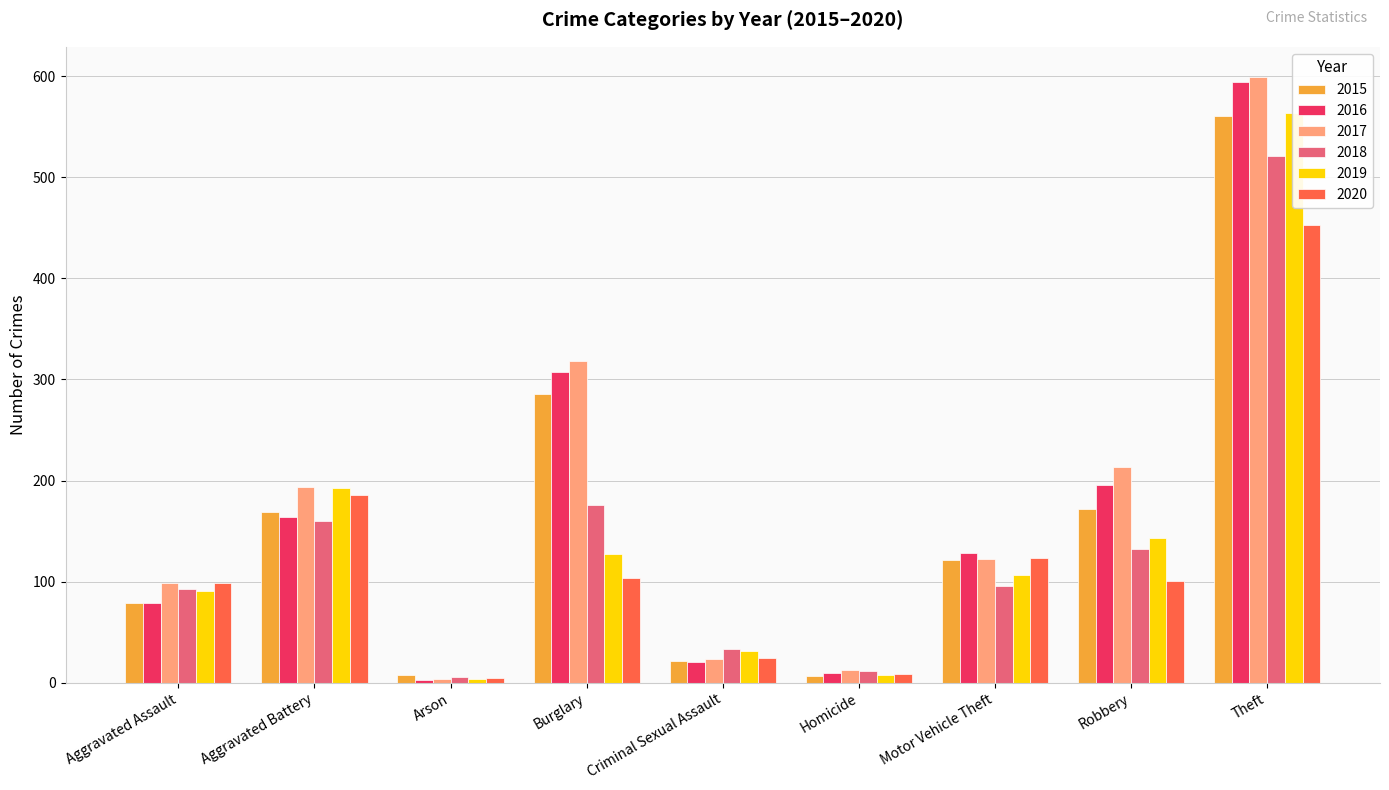

How many data points in 2019 are above 107?

4